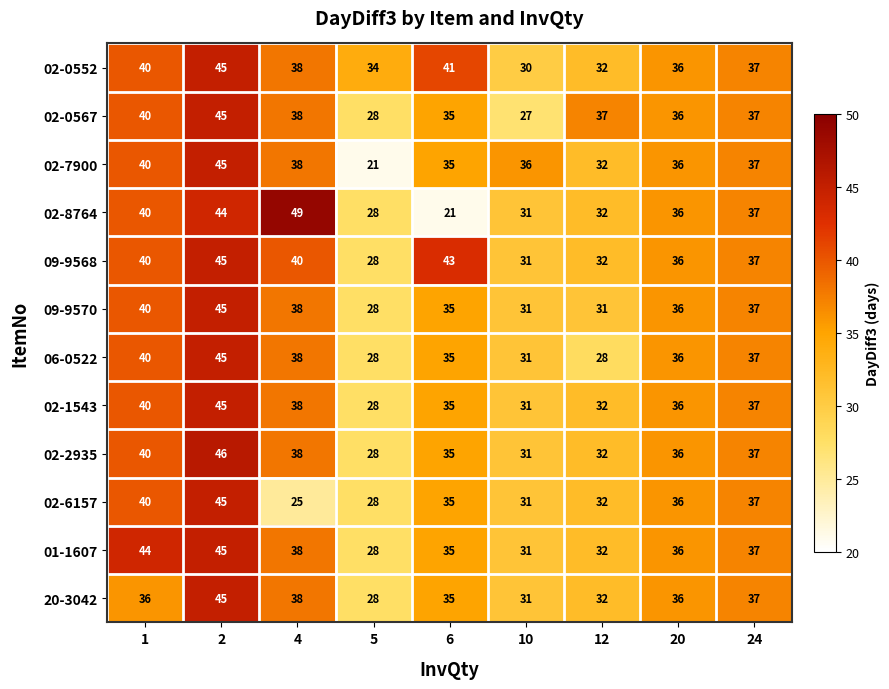

What is the difference between the maximum and minimum values in the 02-8764 series?

28